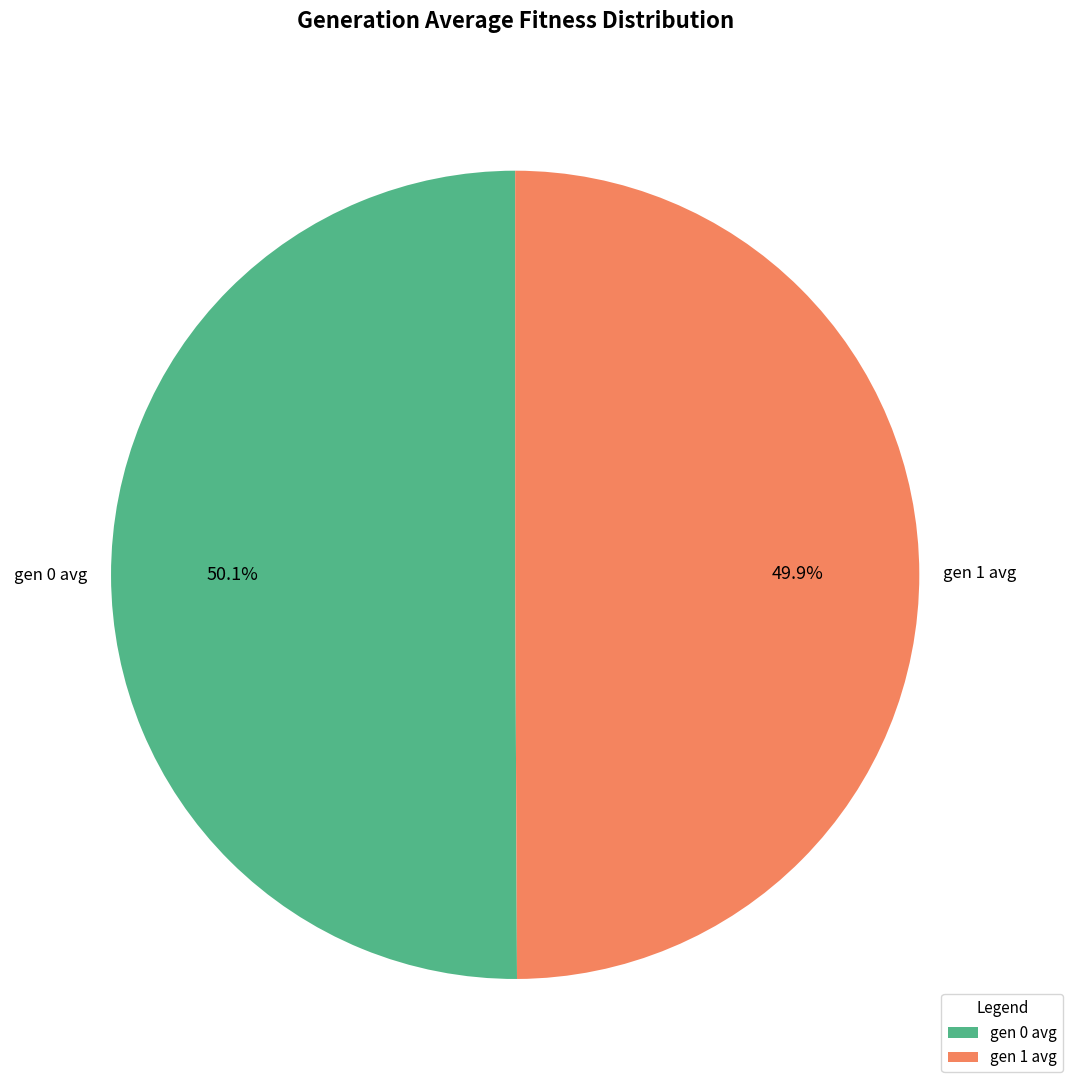

Combined, do gen 1 avg and gen 0 avg account for over 50%?

Yes